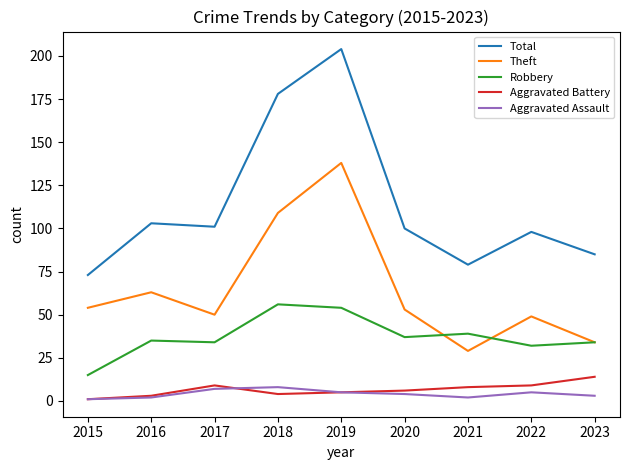

The Theft series shows 233 at 2019. True or false?

False